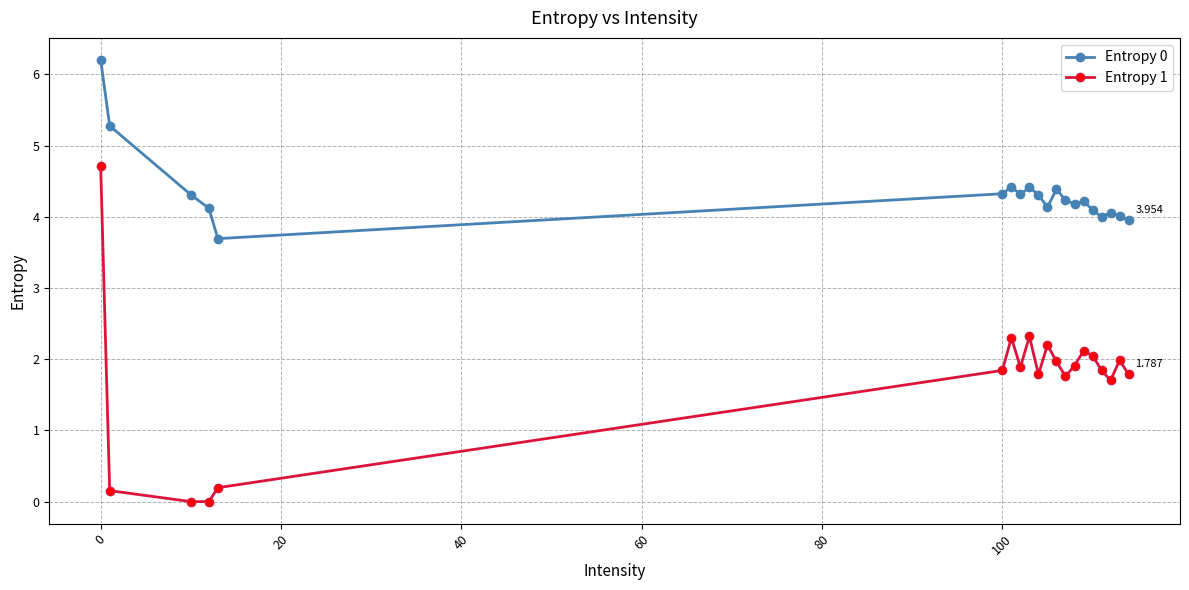

How many lines are shown in the chart?

2